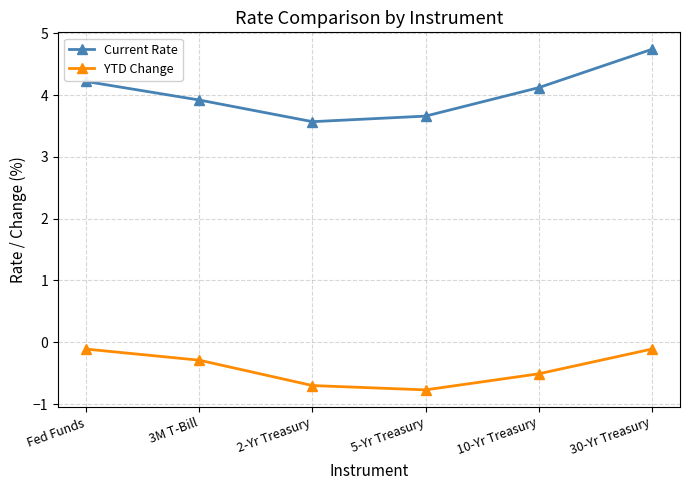

Between Fed Funds and 30-Yr Treasury, which series saw the biggest shift?

Current Rate